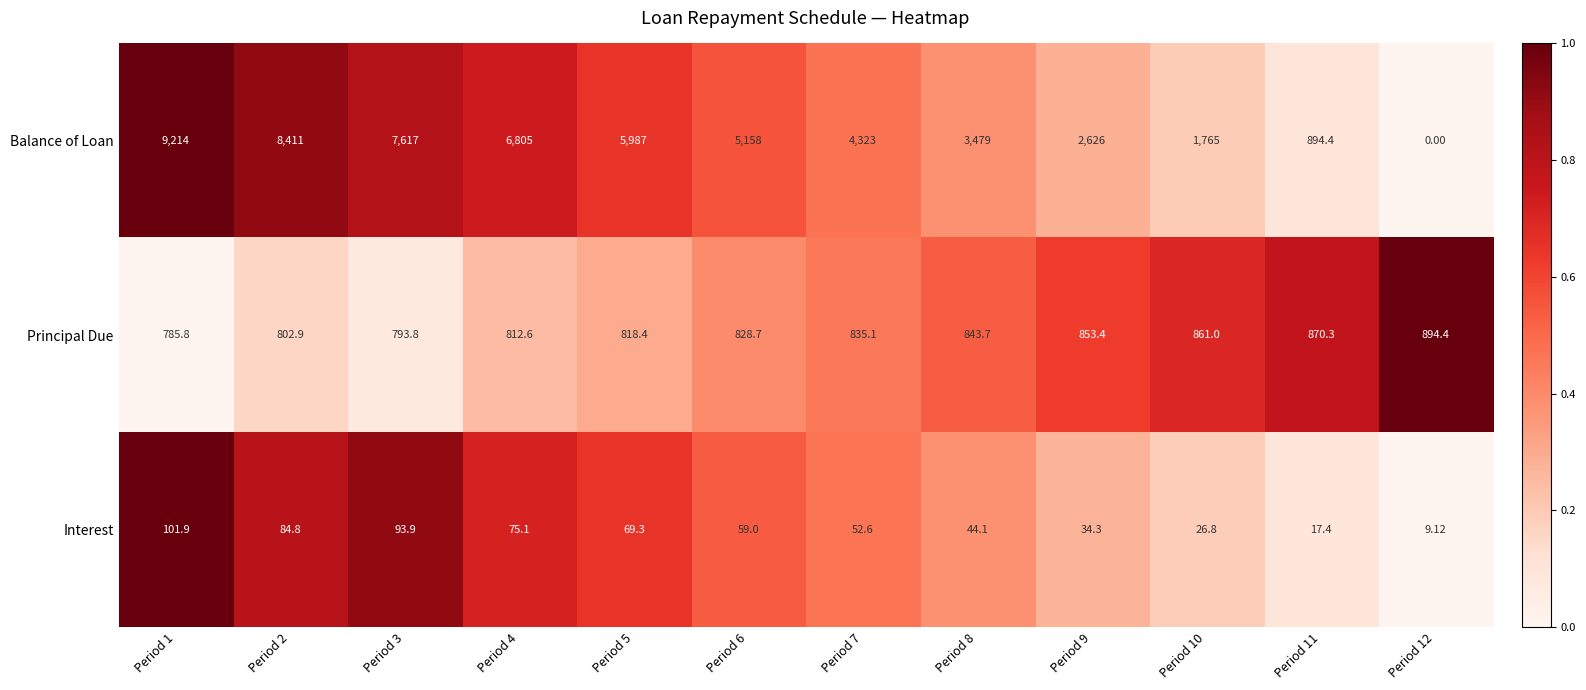

How many categories are shown in the chart?

12